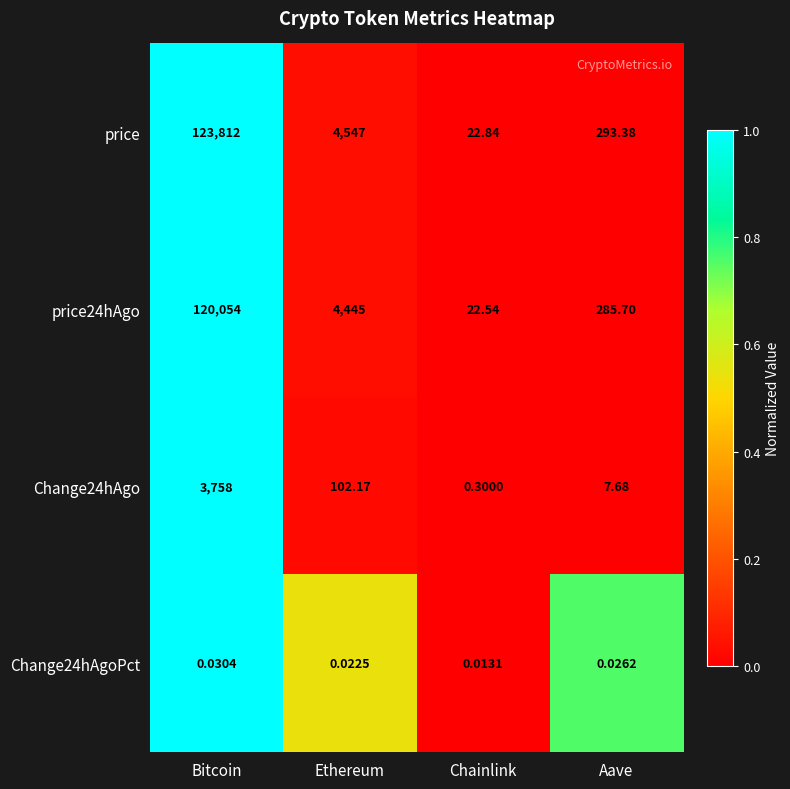

Between Bitcoin and Ethereum, which series saw the biggest shift?

price